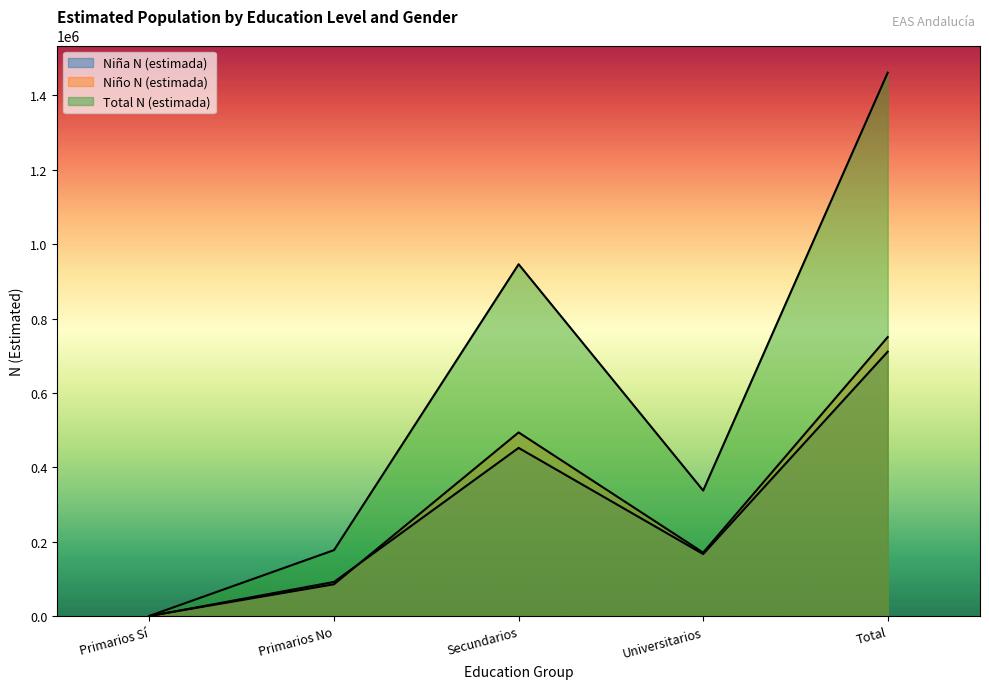

How many lines are shown in the chart?

3